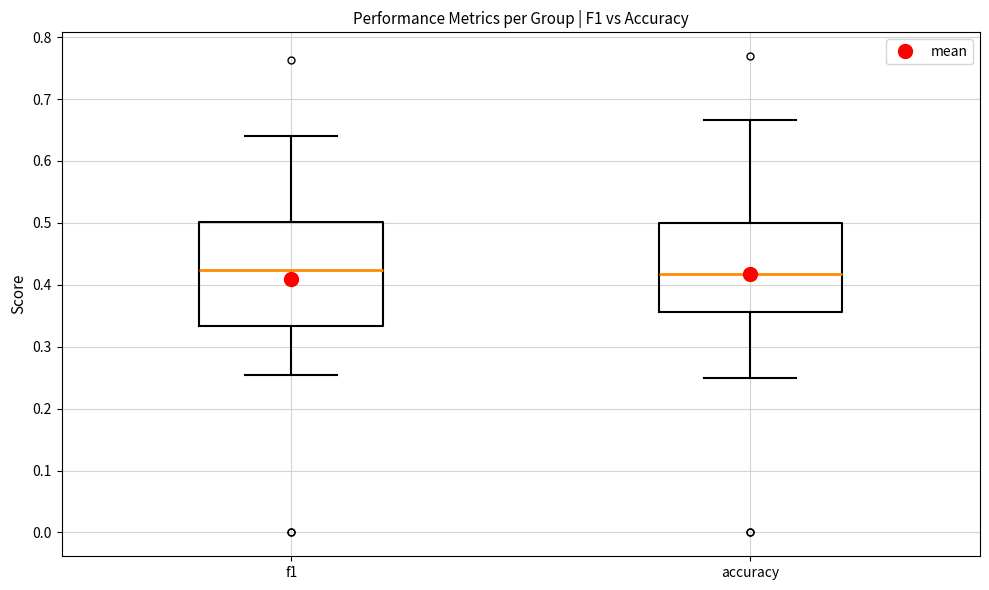

Where does the upper whisker of the box for accuracy end on the y-axis? The values are not printed on the chart, so give them approximately, as read against the axis.

0.67